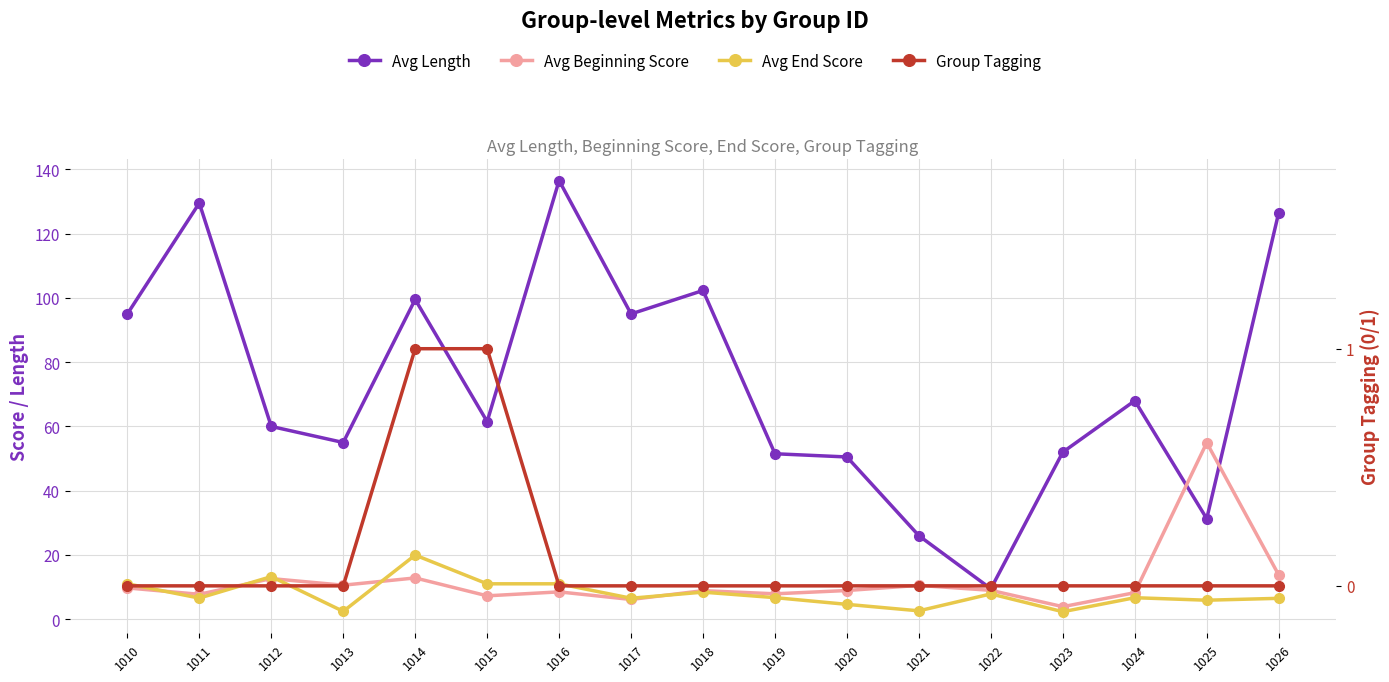

True or false: Avg Length has a value of 43.0 at 1021.

False